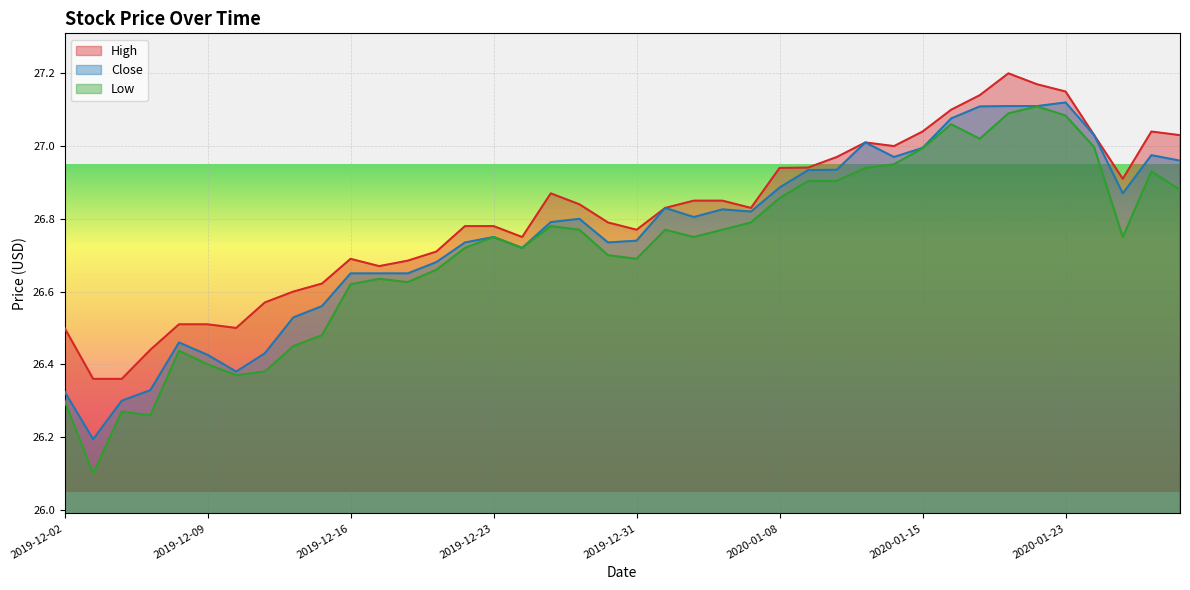

Which has a higher value, 2020-01-06 or 2020-01-09?

2020-01-09